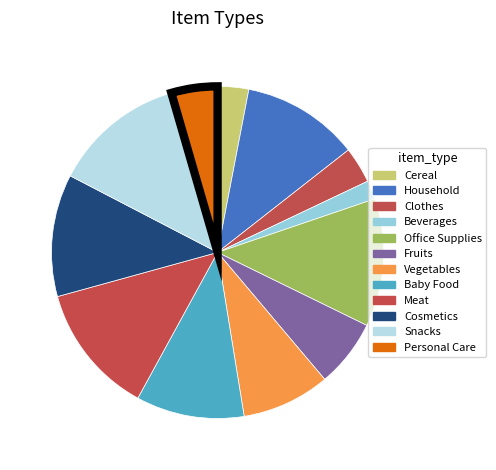

How many slices are in this pie chart?

12